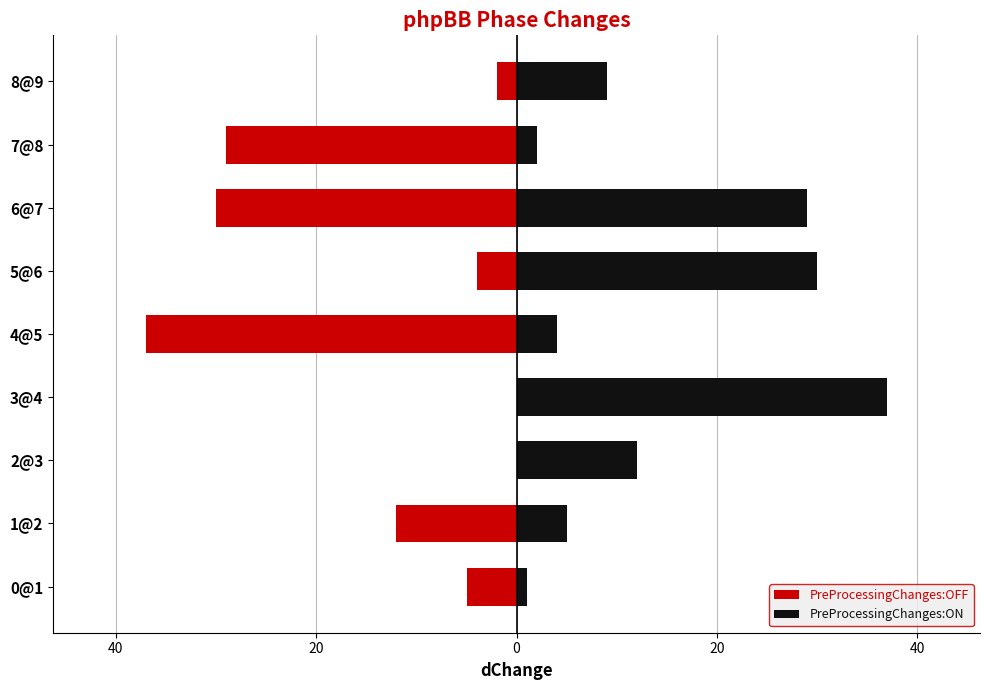

Reading left to right, transcribe all the data shown in this chart.

PreProcessingChanges:OFF: -5	-12	0	0	-37	-4	-30	-29	-2
PreProcessingChanges:ON: 1	5	12	37	4	30	29	2	9